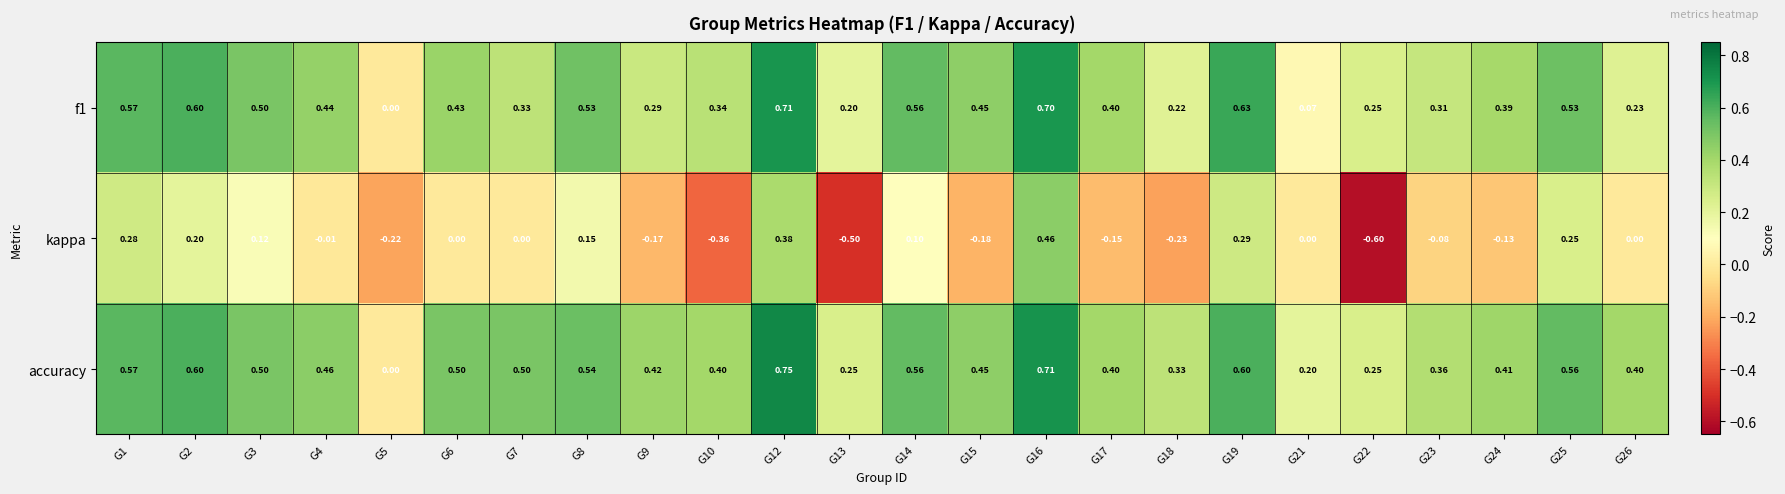

How many data points does each series have?

24